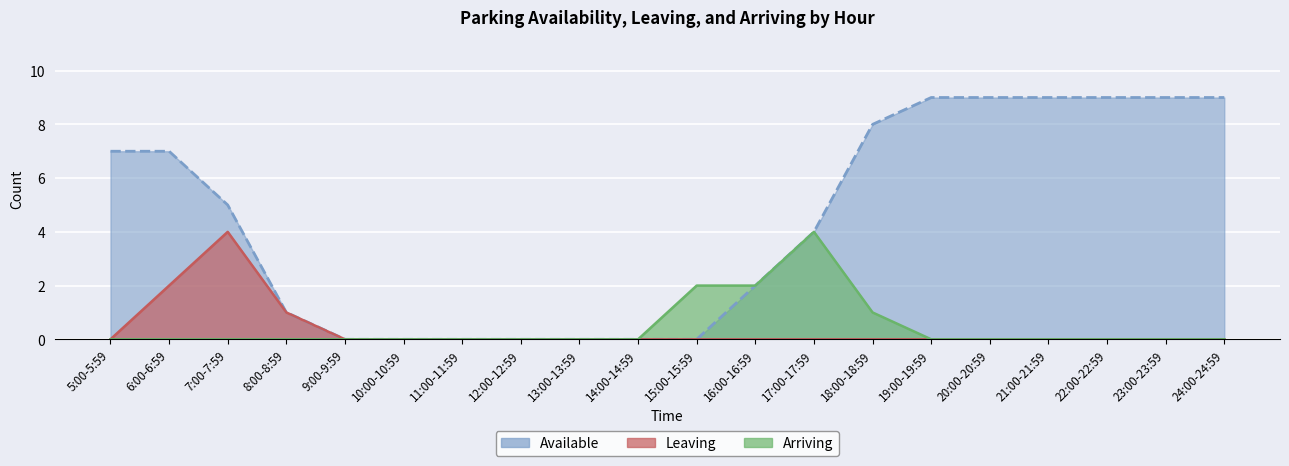

True or false: Leaving and Arriving intersect in this chart.

False